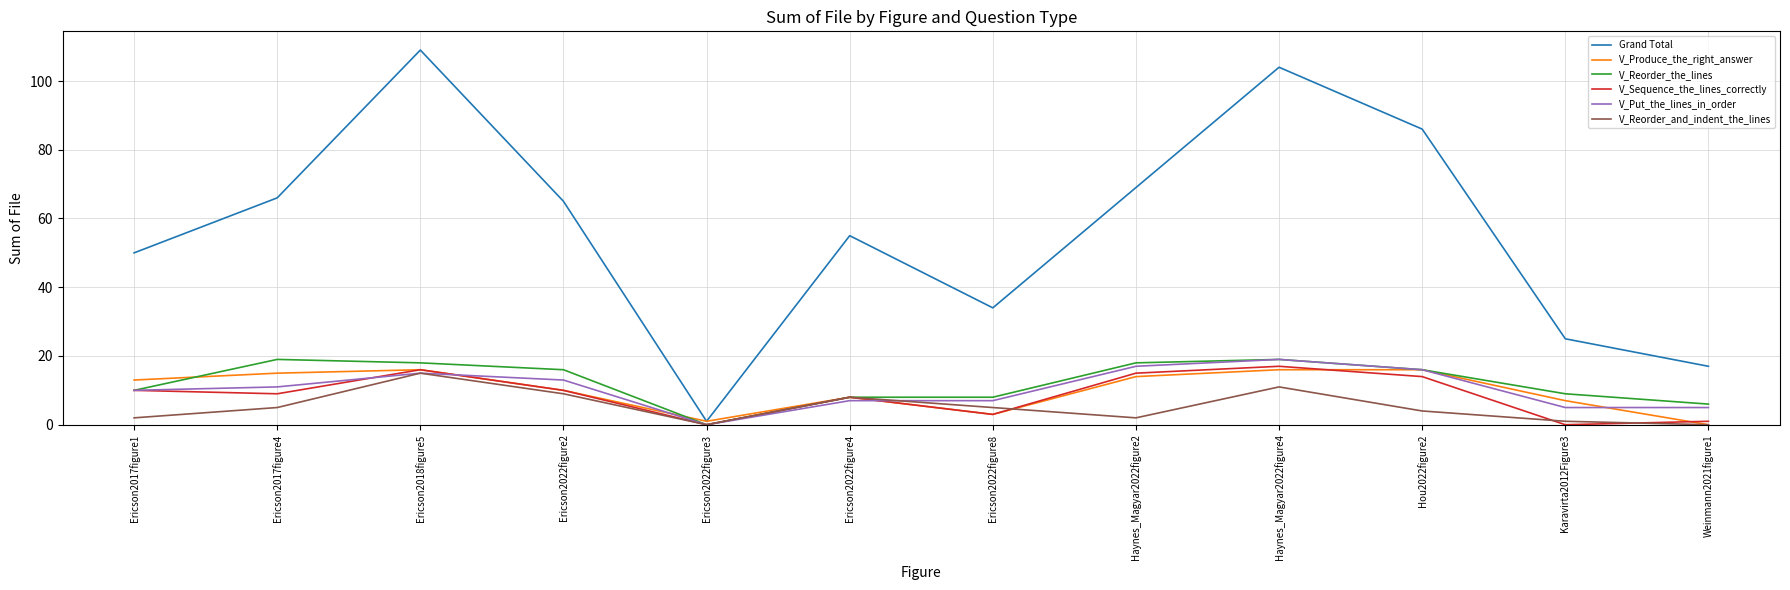

Which series has the largest range (max minus min)?

Grand Total